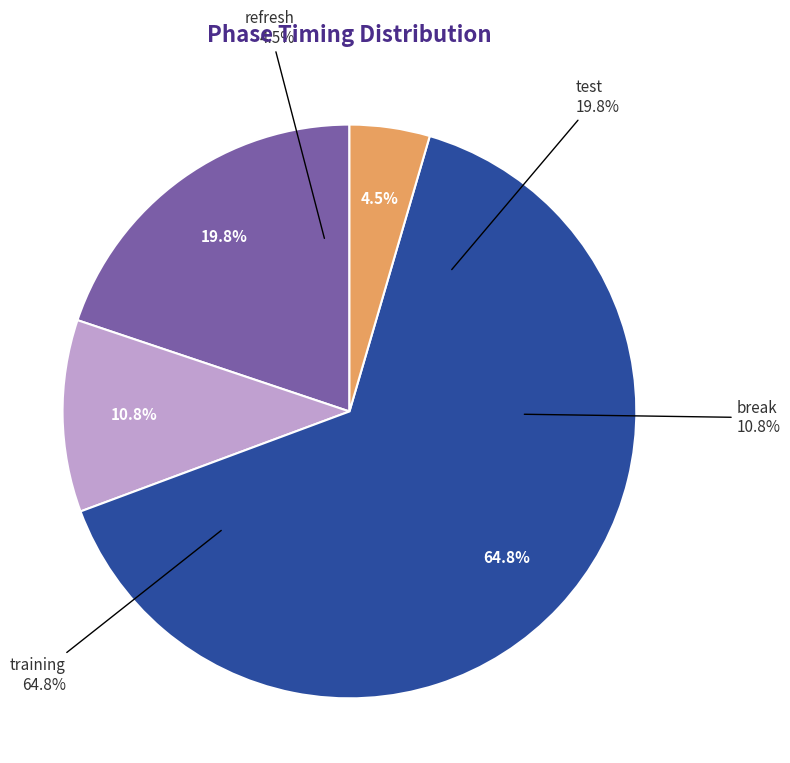

What portion of the pie excludes test?

80.2%